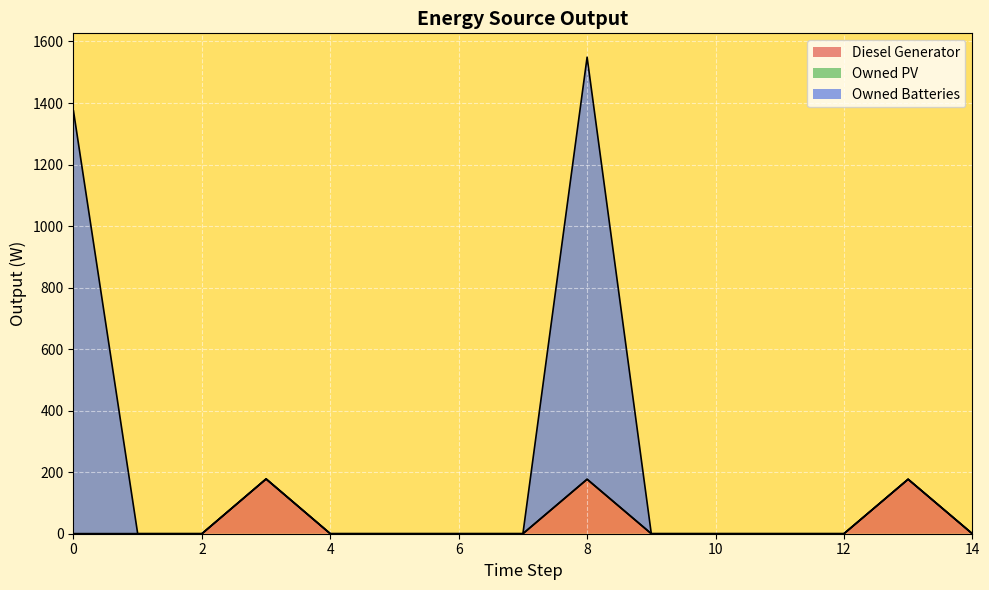

Does the chart display data point markers on the line(s)?

No